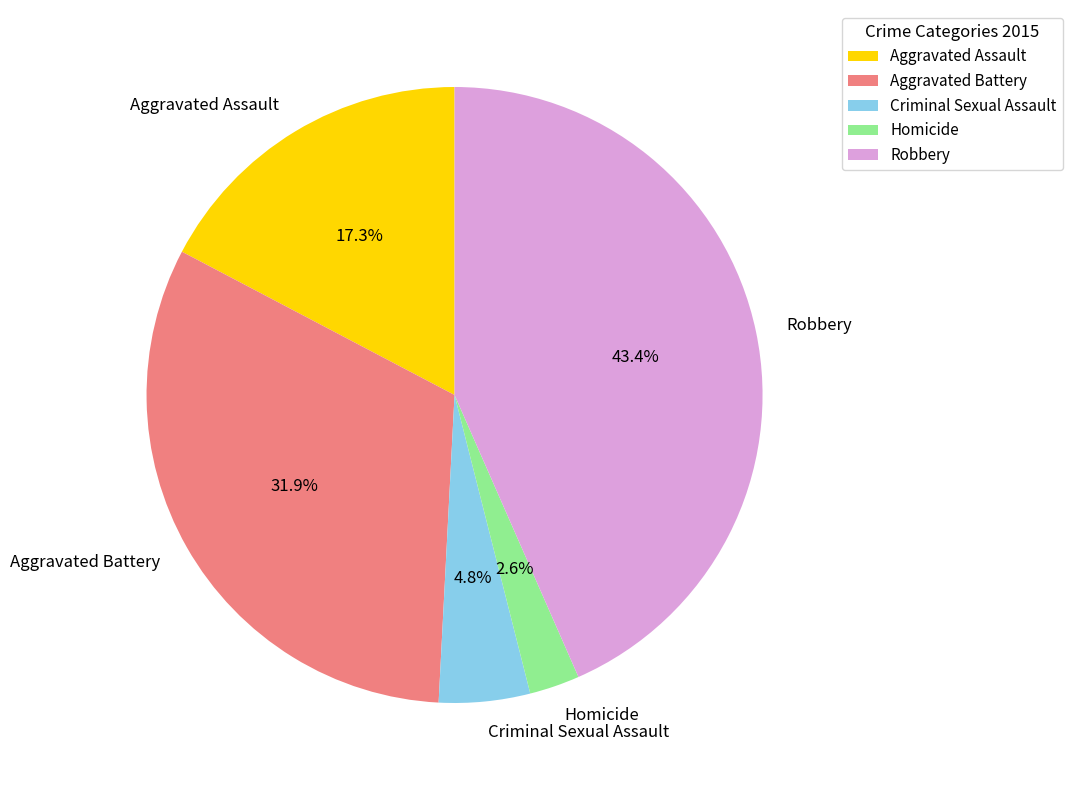

What percentage is the Criminal Sexual Assault slice, to the nearest percent?

5%